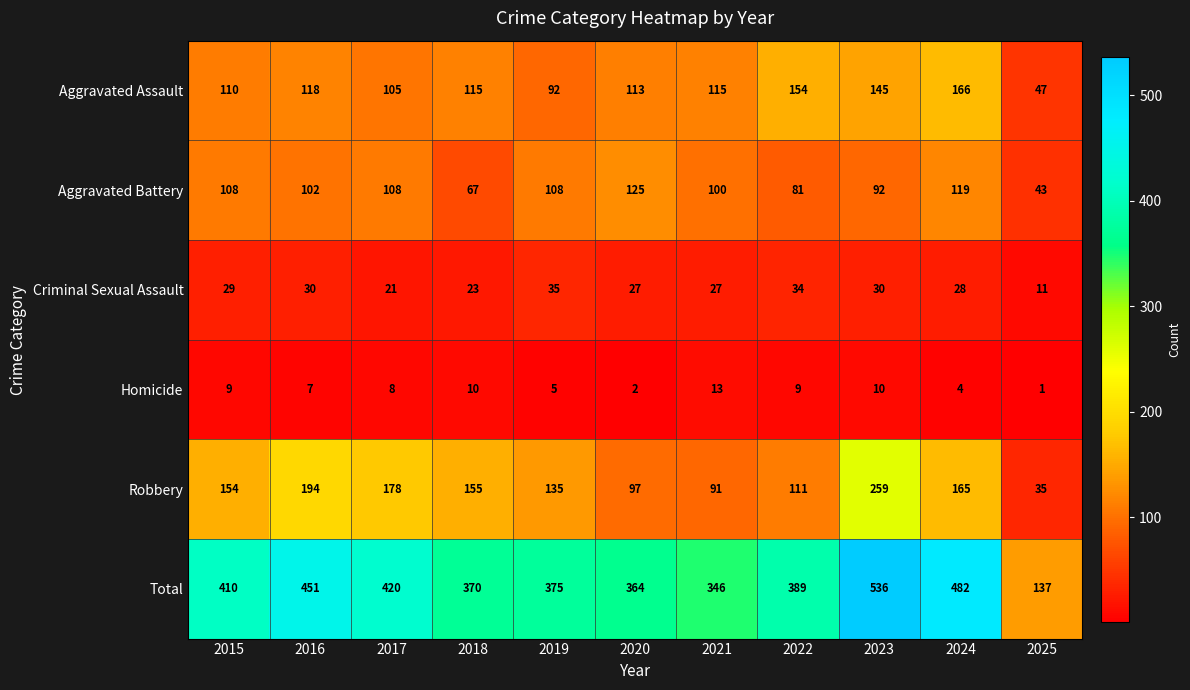

What is the sum of the Aggravated Battery values at 2024 and 2022?

200